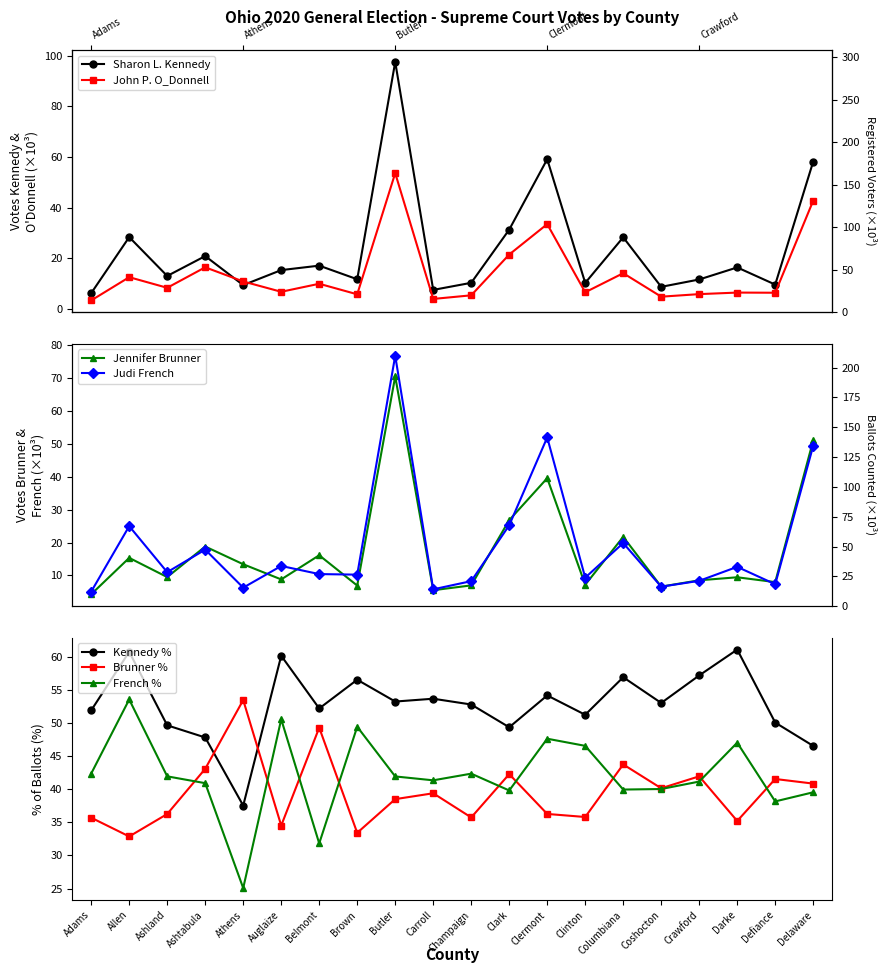

What is the maximum value shown in the chart?

97.5